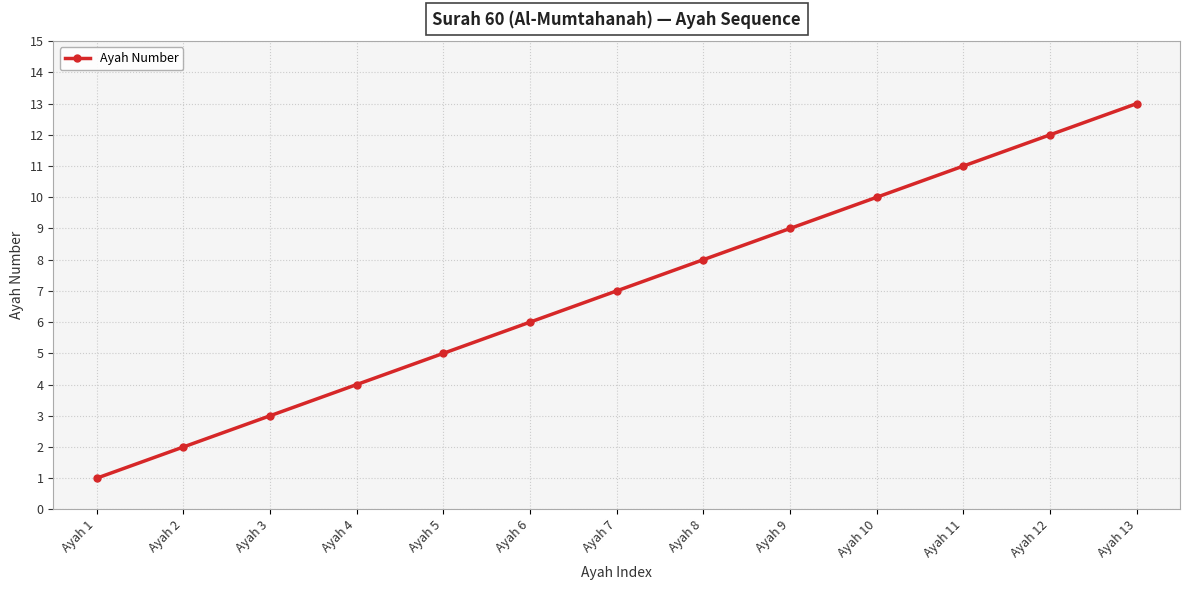

Rank the categories by value from lowest to highest.

Ayah 1, Ayah 2, Ayah 3, Ayah 4, Ayah 5, Ayah 6, Ayah 7, Ayah 8, Ayah 9, Ayah 10, Ayah 11, Ayah 12, Ayah 13